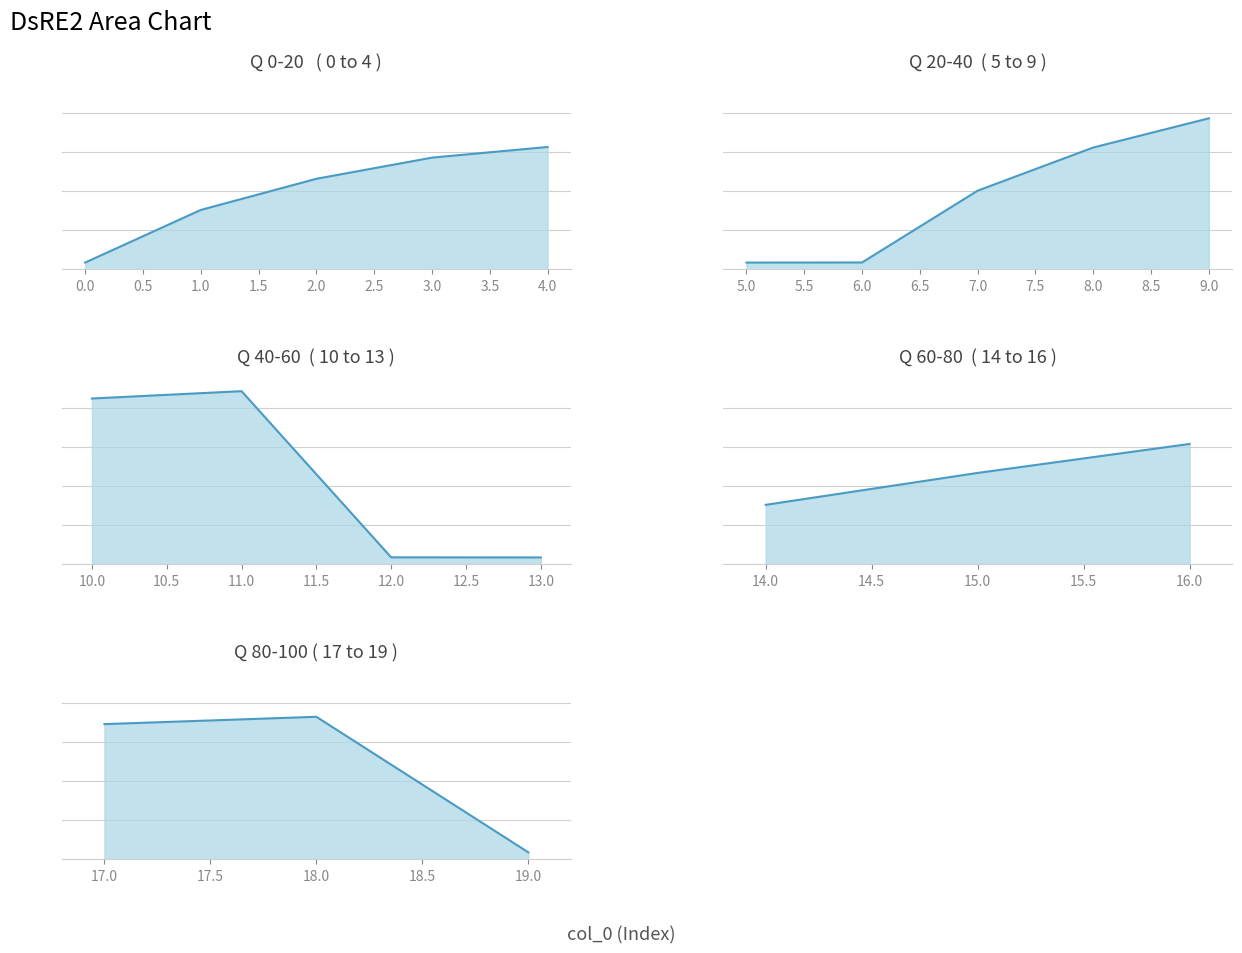

List the labels in order of value, smallest first.

0, 5, 13, 19, 6, 12, 1, 14, 7, 2, 15, 3, 16, 8, 4, 17, 18, 9, 10, 11